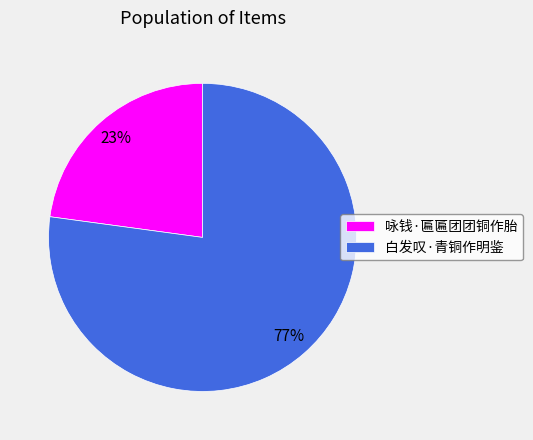

Does 白发叹·青铜作明鉴 account for over 50% of the chart?

Yes